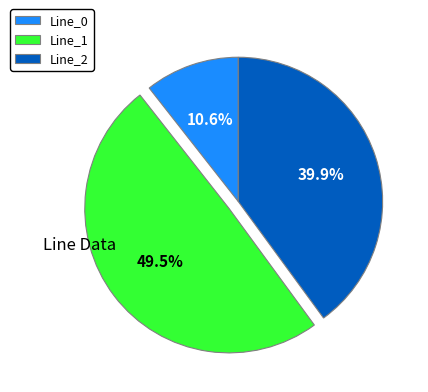

True or false: Line_2 accounts for 54% of the total.

False